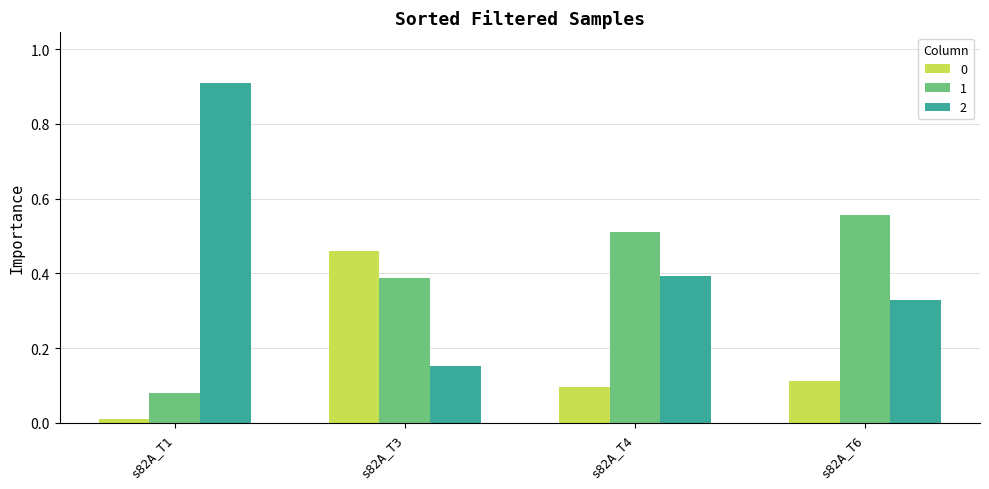

What is the sum of all 0 values?

0.7